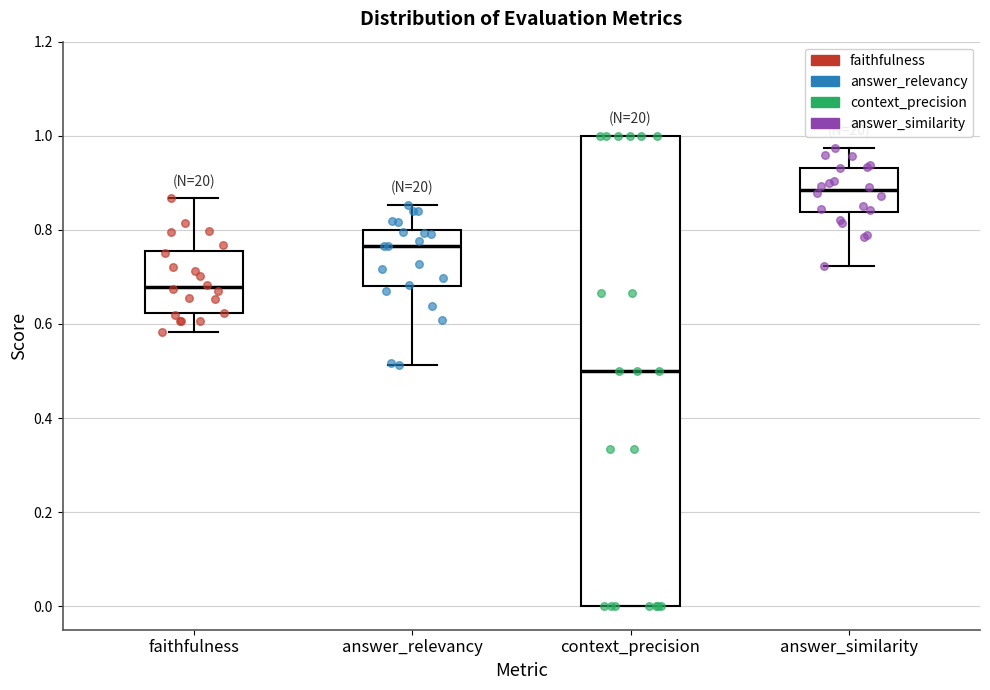

Reading left to right, transcribe this box plot: for each box, give where its median line is, the range the box spans, and where its two whiskers end, as read against the y-axis. The values are not printed on the chart, so give them approximately, as read against the axis.

faithfulness: median 0.68, box 0.62 to 0.76, whiskers 0.58 to 0.86
answer_relevancy: median 0.76, box 0.68 to 0.80, whiskers 0.52 to 0.86
context_precision: median 0.50, box 0.00 to 1.00, whiskers 0.00 to 1.00
answer_similarity: median 0.88, box 0.84 to 0.94, whiskers 0.72 to 0.98